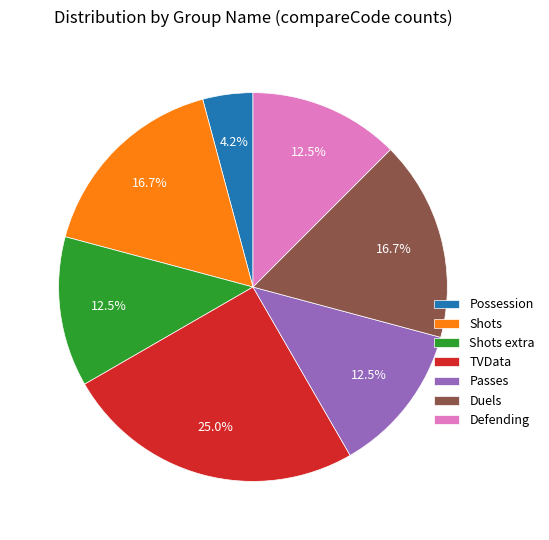

Count the number of slices in the pie.

7